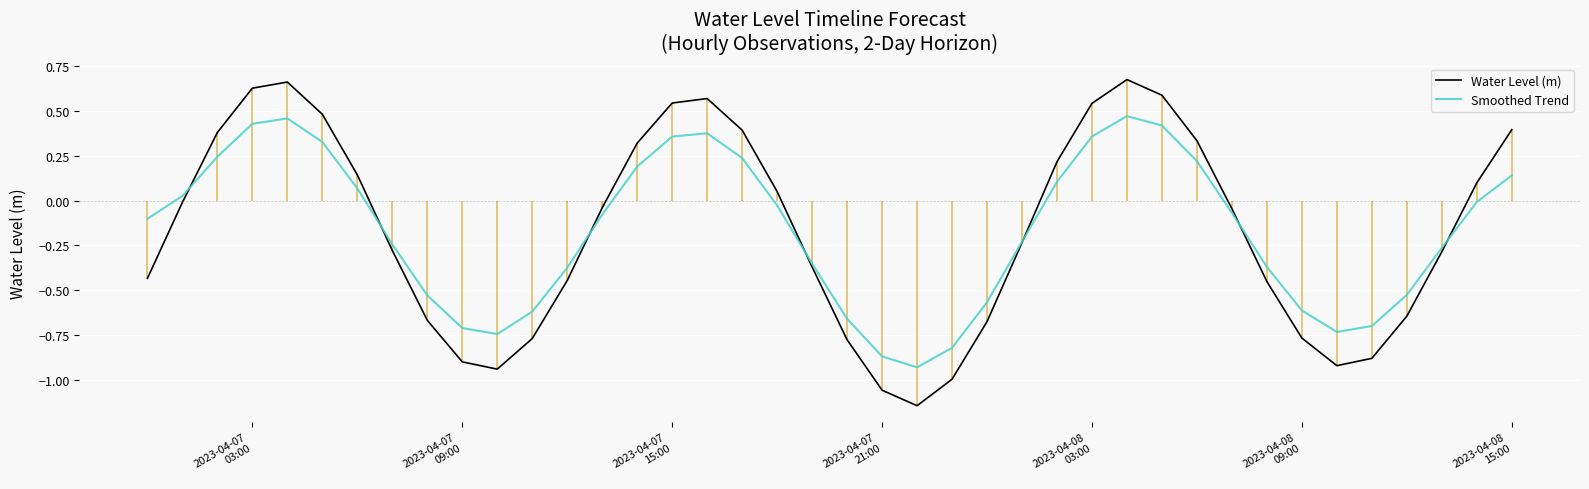

Is it true that Smoothed Trend equals -1.4 at 22?

False